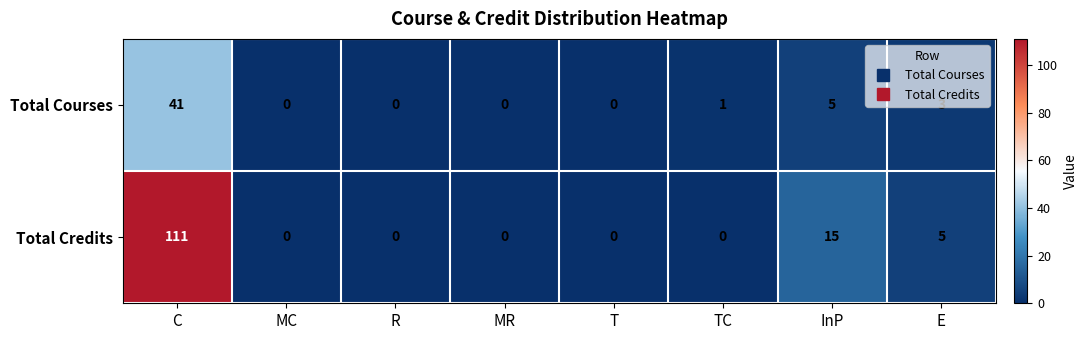

True or false: Total Credits has a value of -41 at T.

False